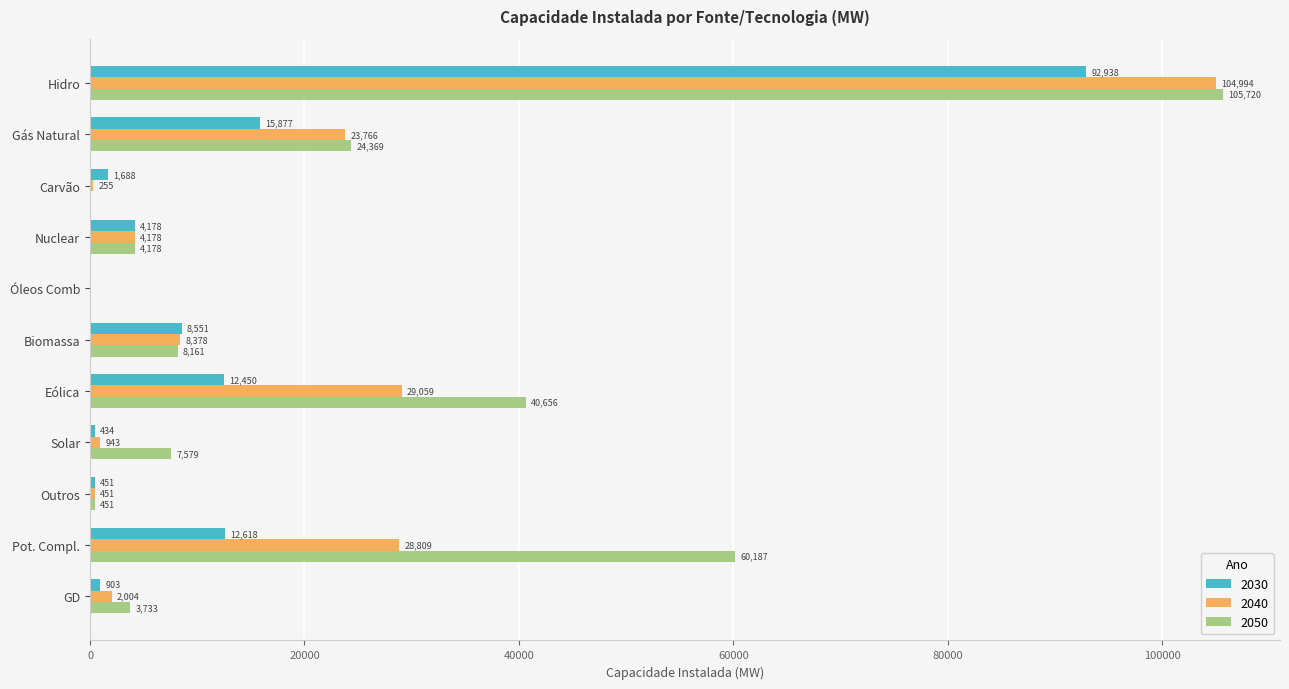

What is the spread (max minus min) of values at Pot. Compl.?

47569